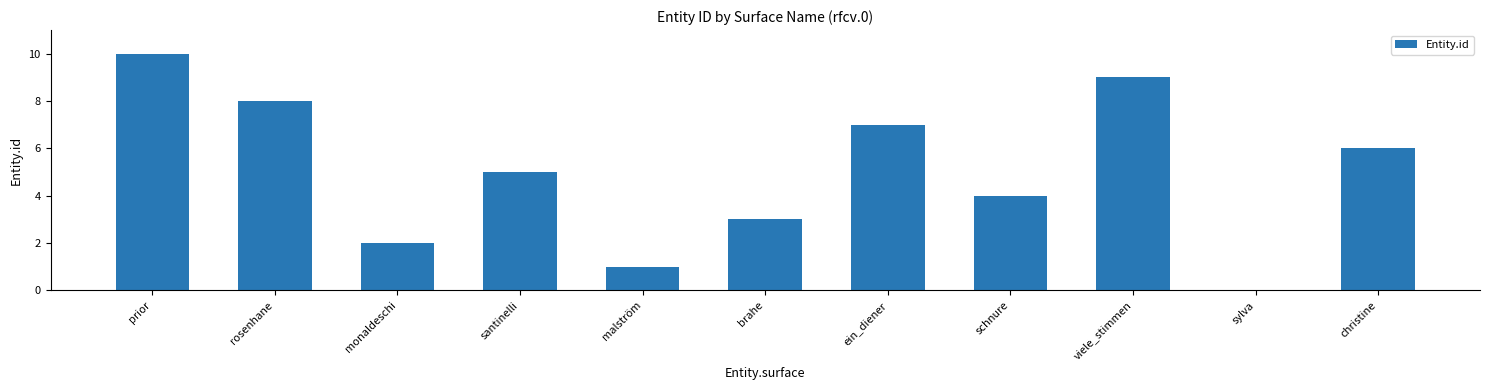

Where is the data nearest to the value 5?

santinelli